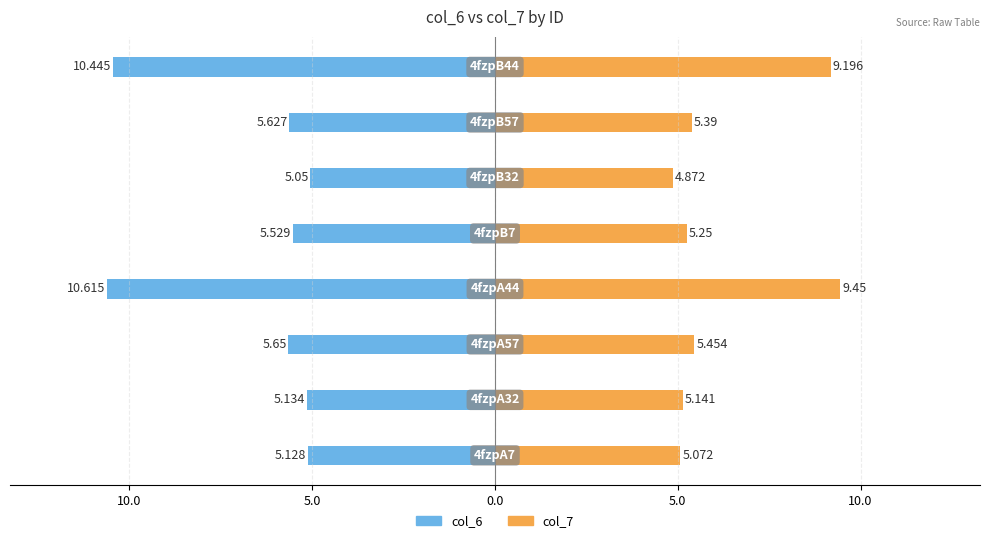

How many groups of bars are there?

8